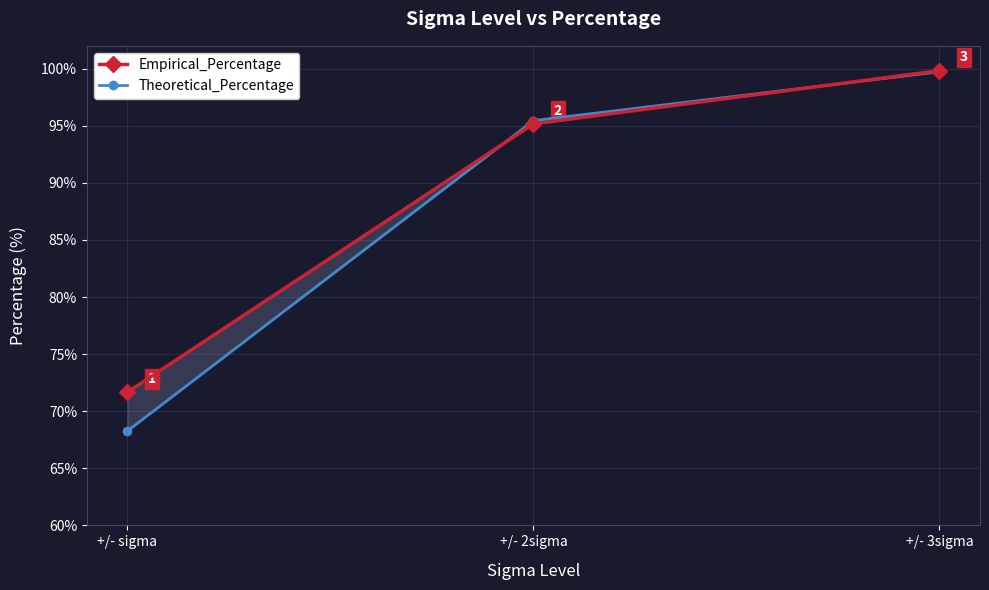

What is the total value across all series at +/- sigma?

139.9